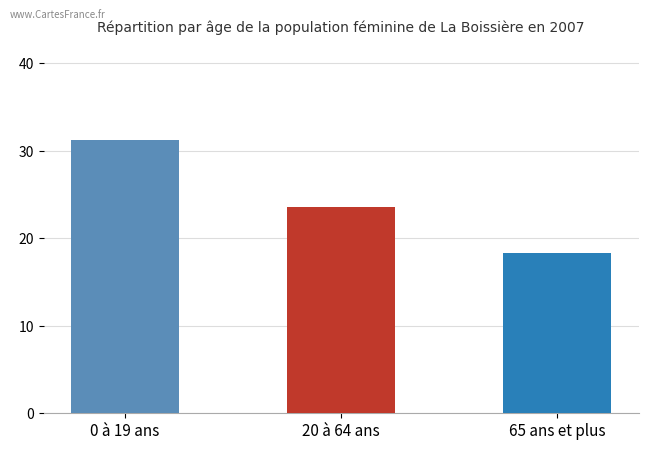

Rank the series by their average value, from lowest to highest.

65 ans et plus, 20 à 64 ans, 0 à 19 ans